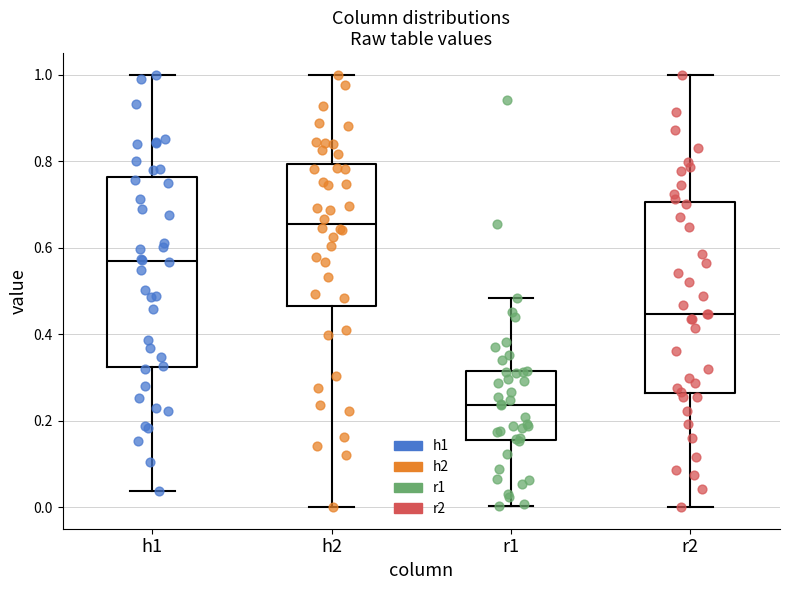

Reading left to right, read every box against the y-axis: the position of its median line, the range the box covers, and the ends of its whiskers. The values are not printed on the chart, so give them approximately, as read against the axis.

h1: median 0.56, box 0.32 to 0.76, whiskers 0.04 to 1.00
h2: median 0.66, box 0.46 to 0.80, whiskers 0.00 to 1.00
r1: median 0.24, box 0.16 to 0.32, whiskers 0.00 to 0.48
r2: median 0.44, box 0.26 to 0.70, whiskers 0.00 to 1.00